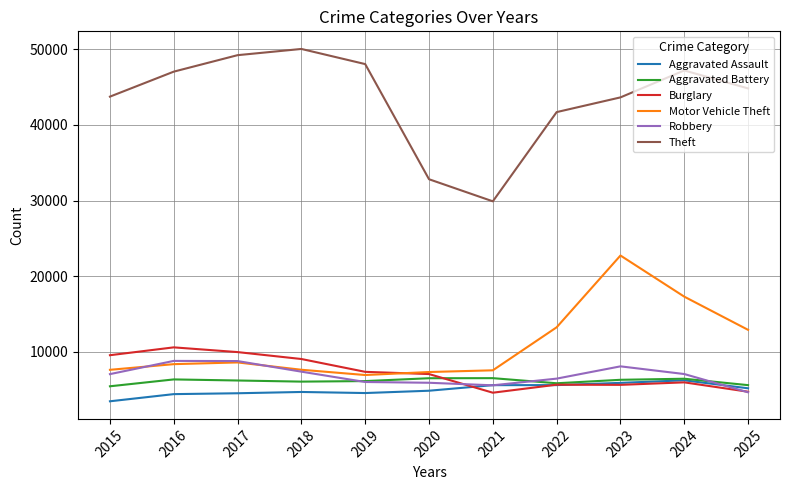

True or false: Robbery and Theft intersect in this chart.

False